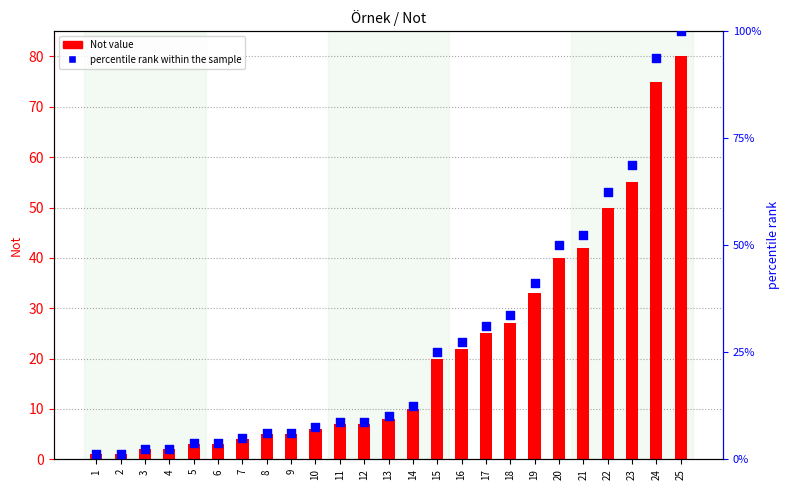

Which series contains the highest Y value?

percentile rank within the sample